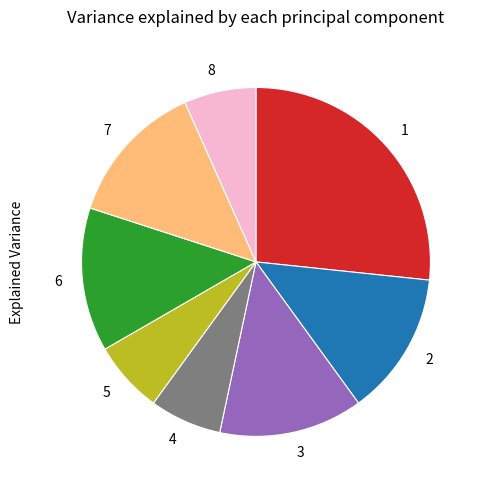

Is it true that 7 is 1% of the pie?

False